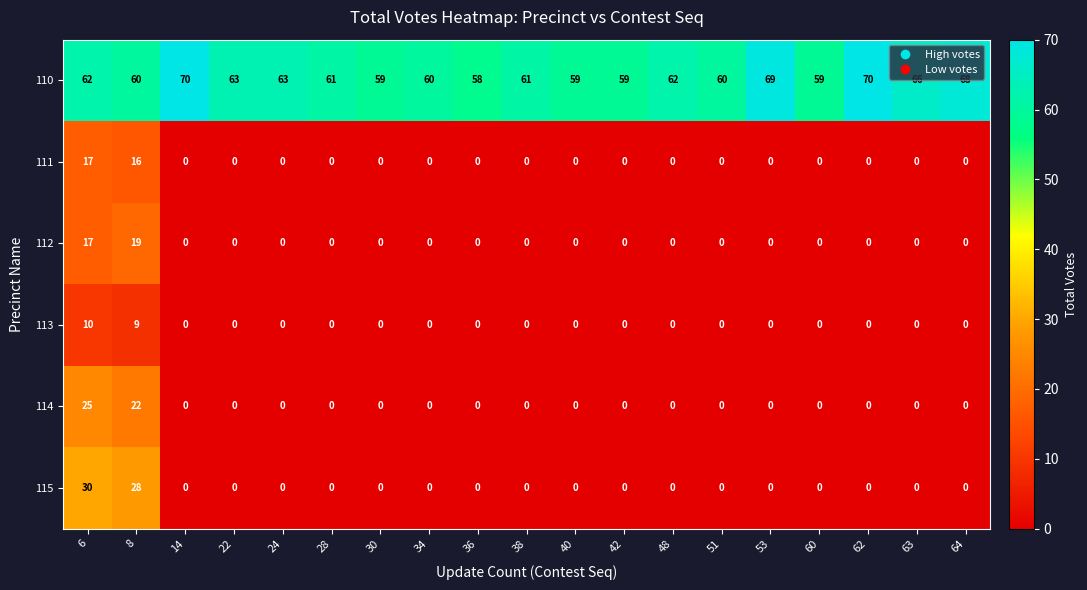

True or false: 110 has a value of 70 at 14.

True